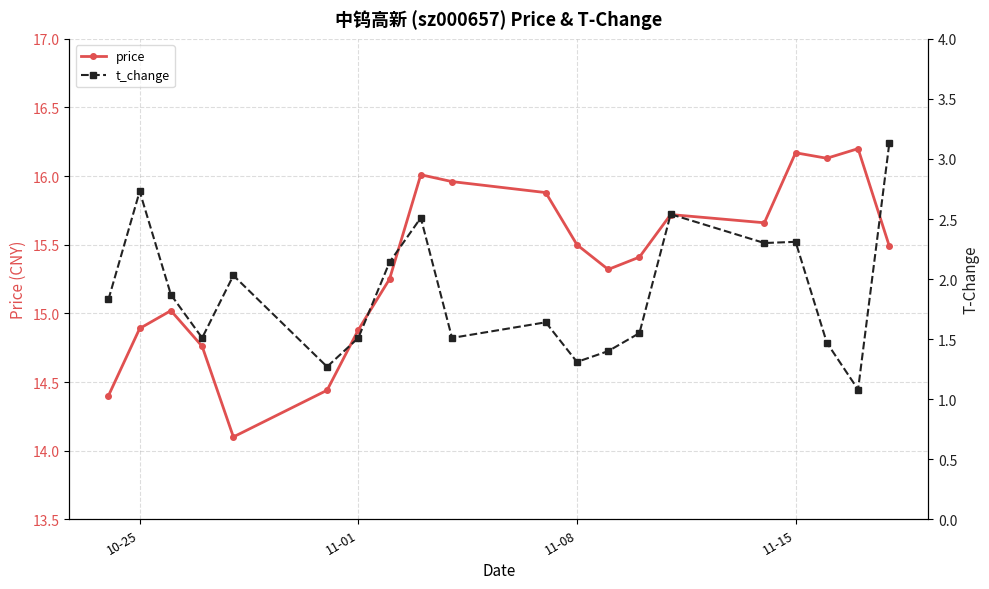

True or false: price has more than 1 interior local peaks.

True